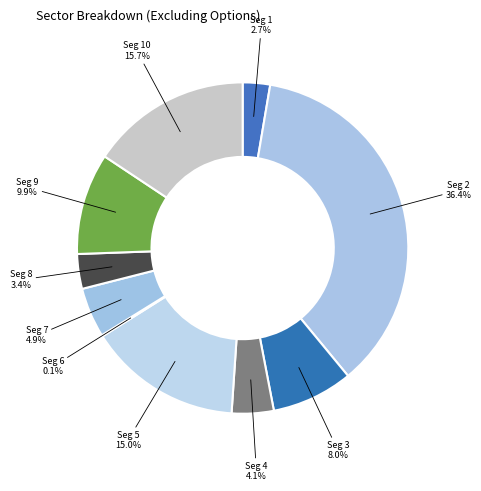

Count the number of slices in the pie.

10